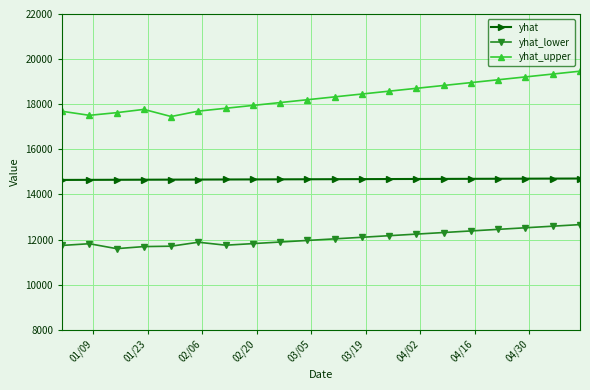

True or false: yhat_upper and yhat_lower intersect in this chart.

False